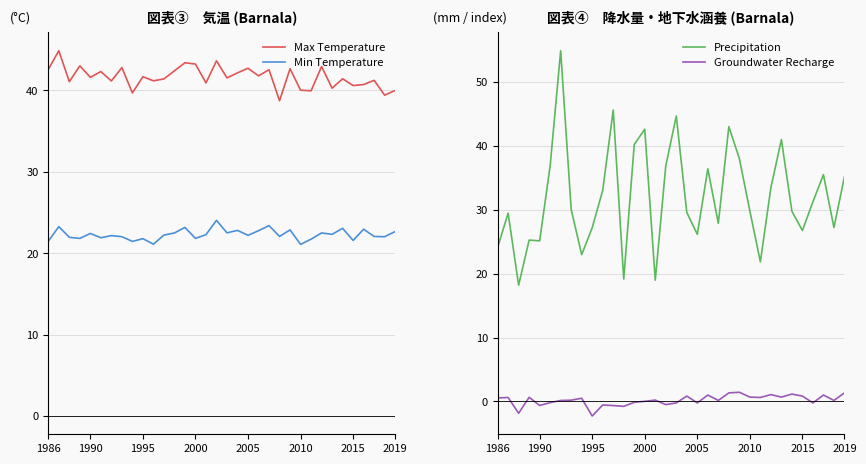

After their last crossing, which series has the higher values: Min Temperature or Precipitation?

Precipitation